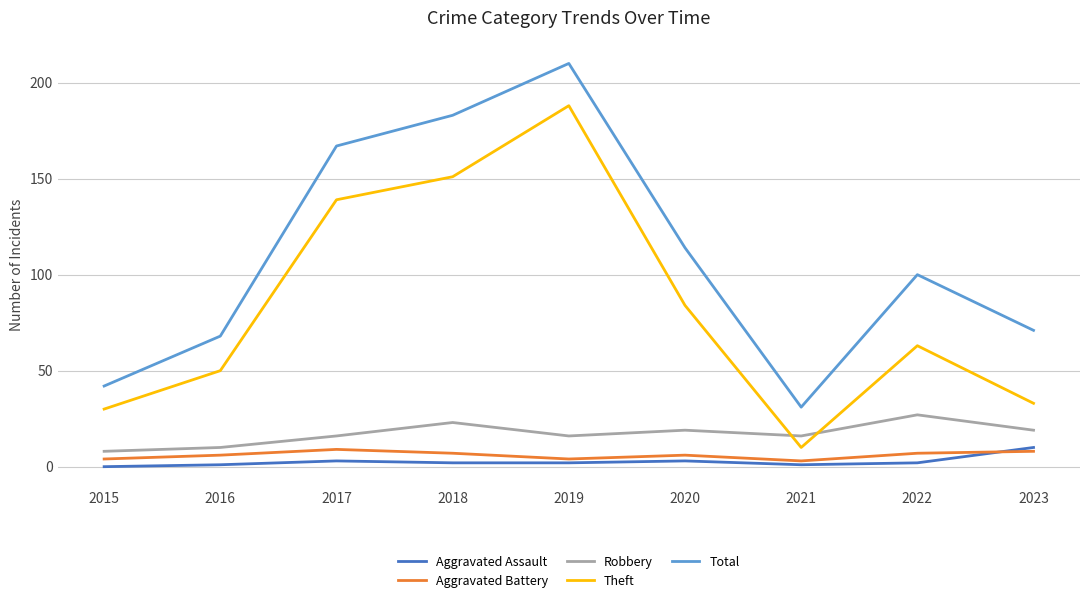

The value of Robbery at 2023 is 11. True or false?

False